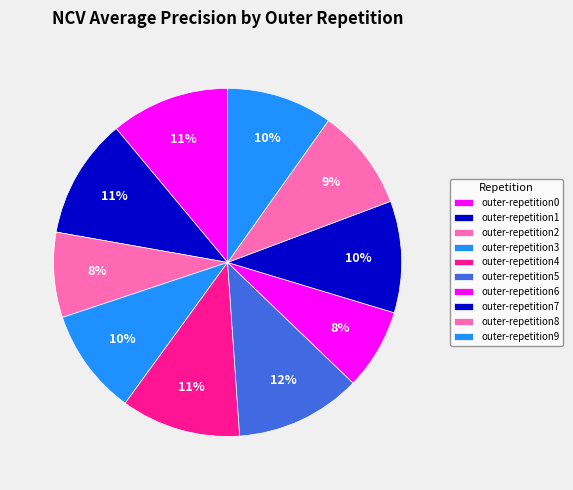

How many segments does this pie chart have?

10